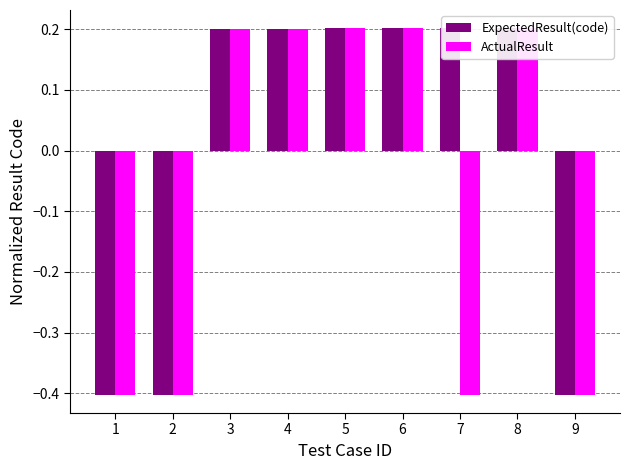

How many bars are there in each group?

2